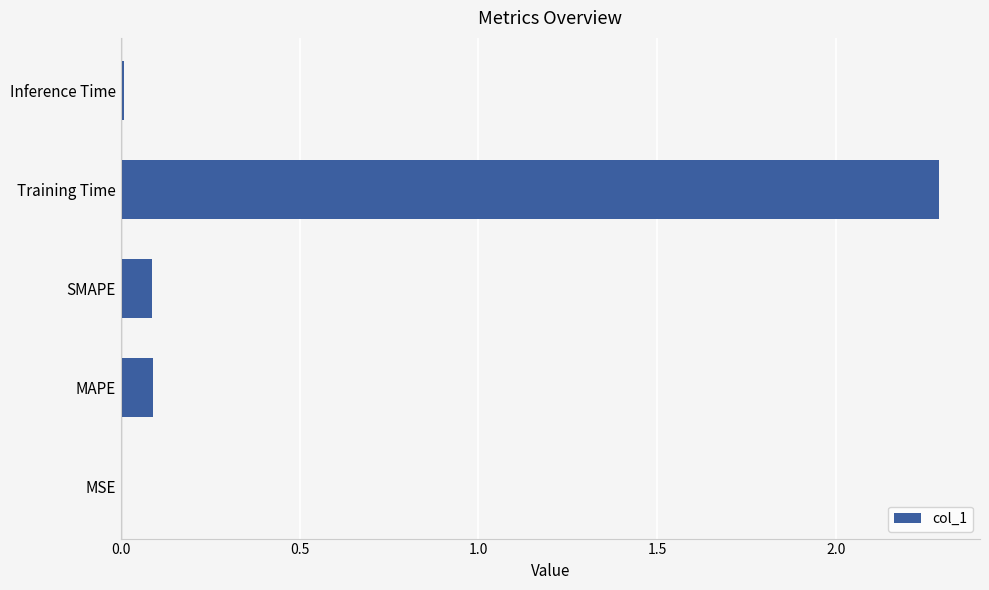

Between Training Time and MSE, which is larger?

Training Time